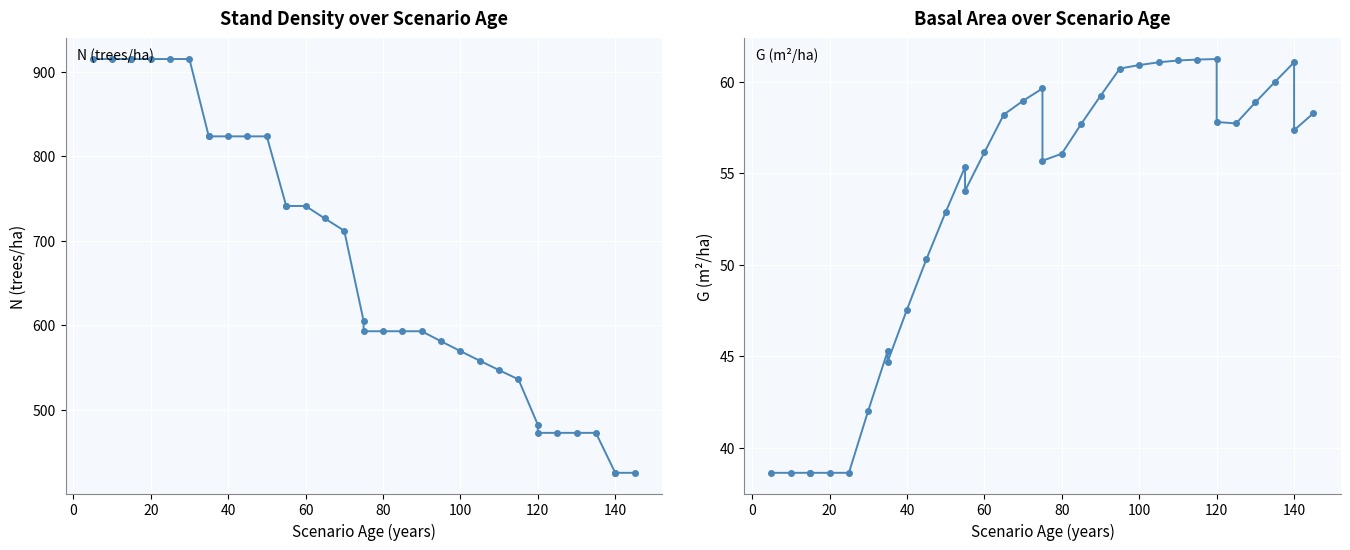

What is the average value of the N (trees/ha) series?

674.5